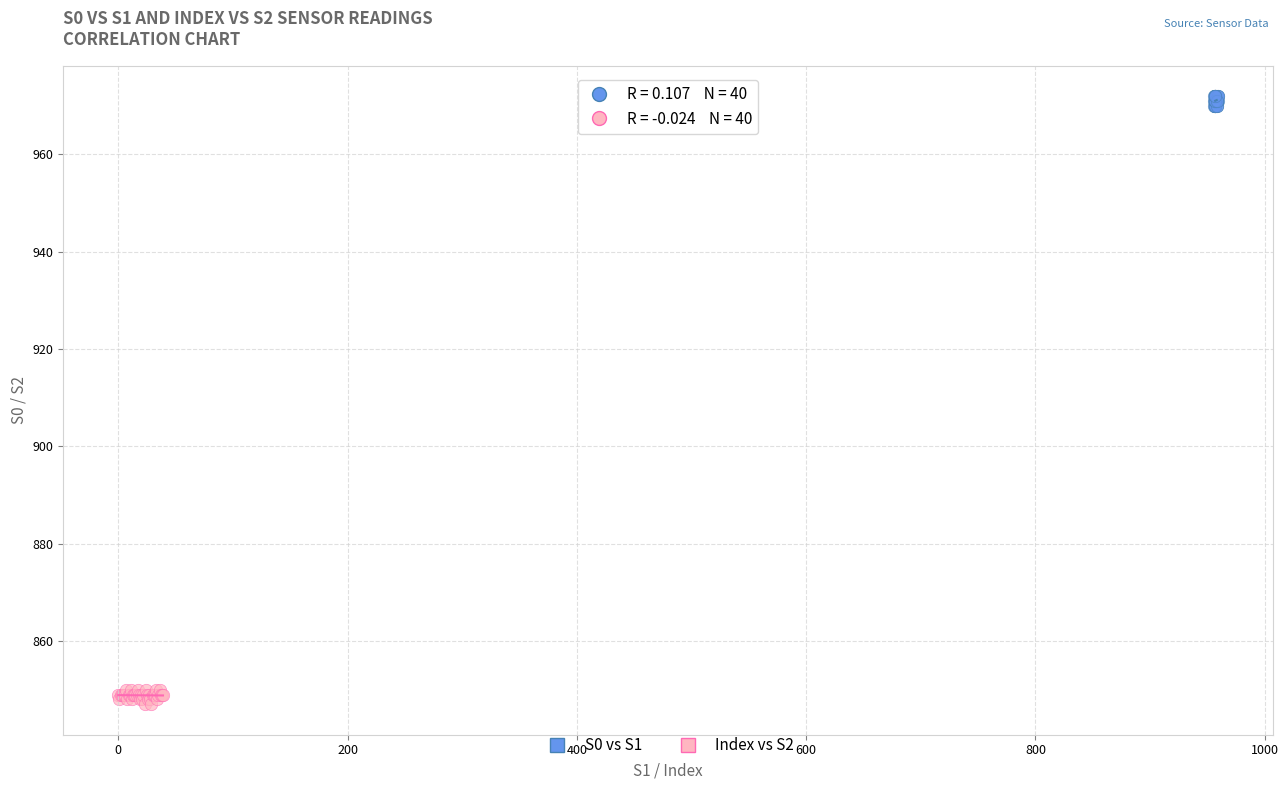

Which series reaches the maximum Y coordinate?

S0 vs S1